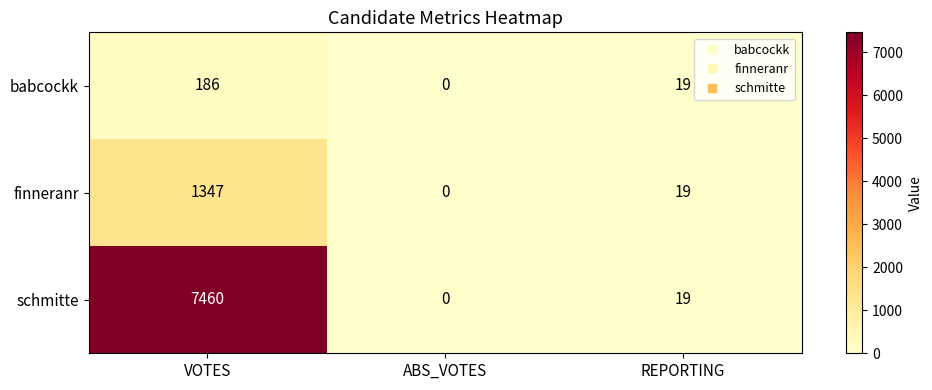

How many categories are shown in the chart?

3